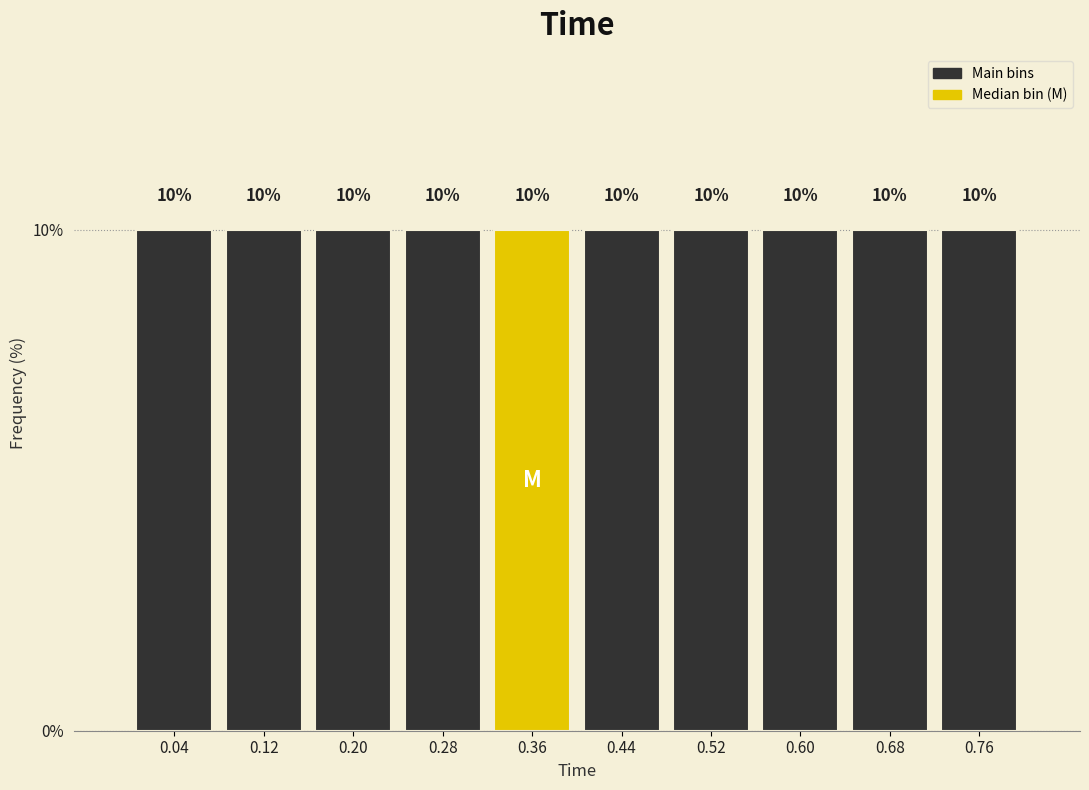

Reading left to right, list every bar in this chart as the range it spans on the x-axis followed by its height.

0.00 to 0.08: 10
0.08 to 0.16: 10
0.16 to 0.24: 10
0.24 to 0.32: 10
0.32 to 0.40: 10
0.40 to 0.48: 10
0.48 to 0.56: 10
0.56 to 0.64: 10
0.64 to 0.72: 10
0.72 to 0.80: 10